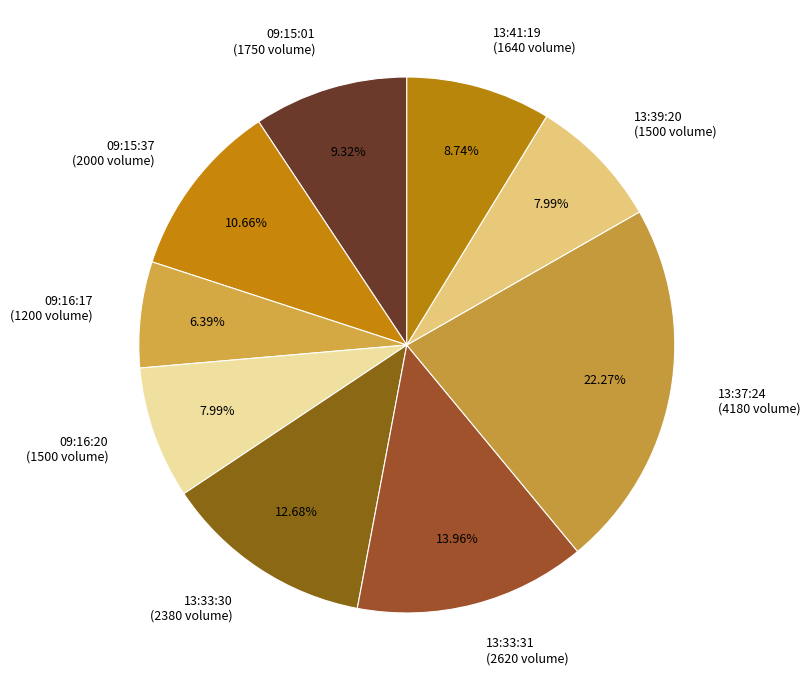

Which category has the smallest portion of the pie?

09:16:17